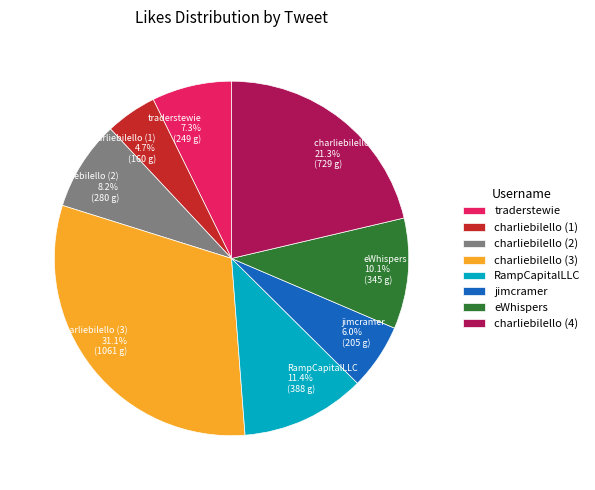

To the nearest percent, what is the average slice percentage?

12%